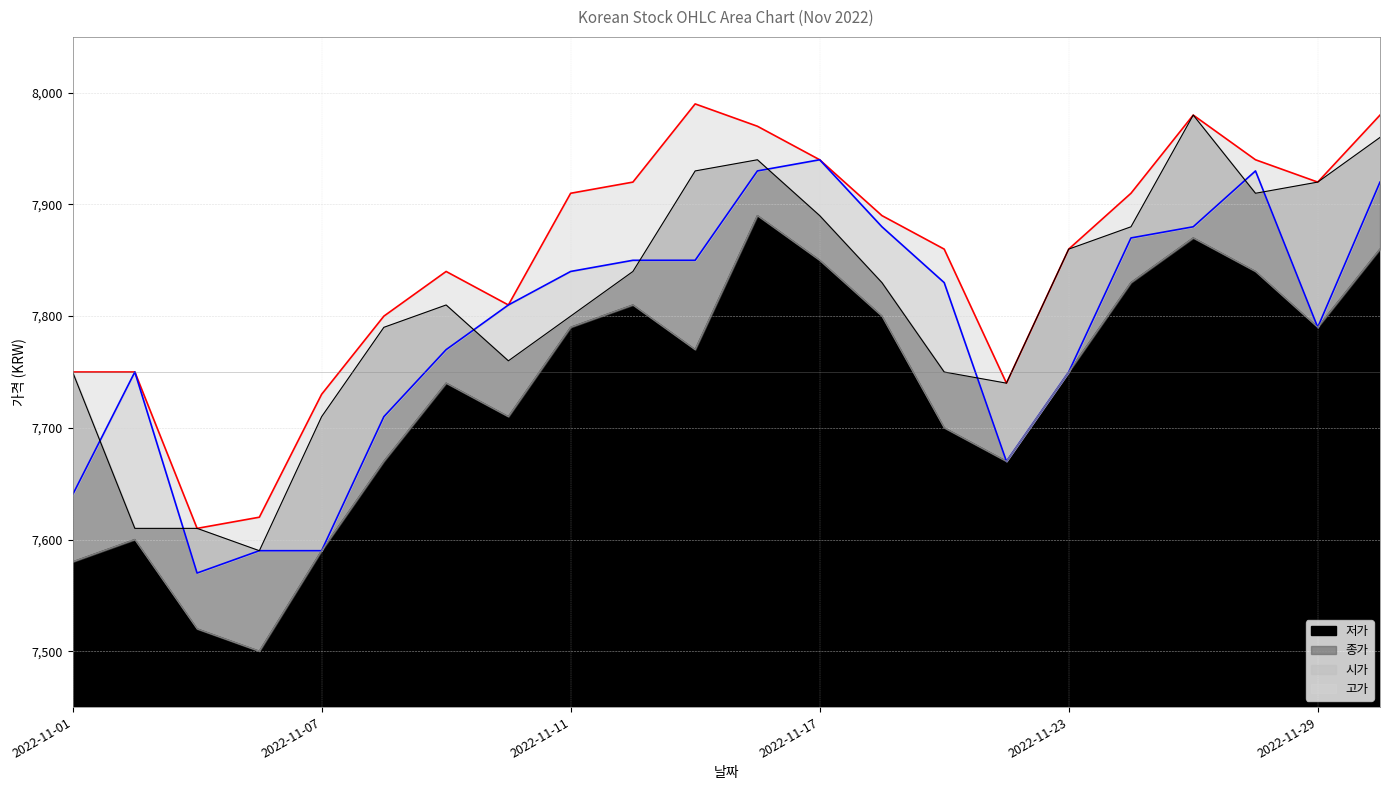

At which category is the sum across all series the highest?

2022-11-16